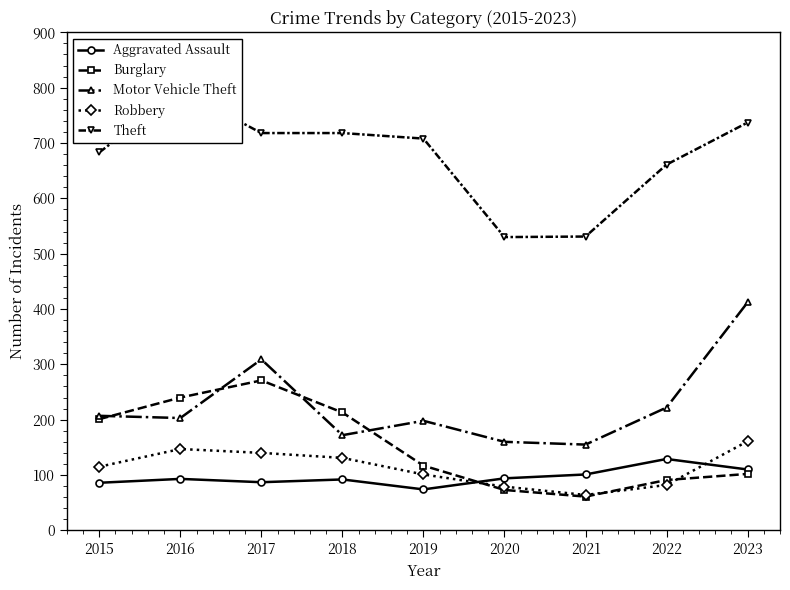

Reading left to right, extract all data points from this chart.

Aggravated Assault: 2015=86	2016=93	2017=87	2018=92	2019=74	2020=94	2021=101	2022=129	2023=110
Burglary: 2015=201	2016=240	2017=271	2018=213	2019=117	2020=73	2021=61	2022=91	2023=102
Motor Vehicle Theft: 2015=207	2016=203	2017=309	2018=172	2019=198	2020=160	2021=155	2022=222	2023=412
Robbery: 2015=115	2016=147	2017=140	2018=131	2019=101	2020=79	2021=64	2022=82	2023=161
Theft: 2015=683	2016=796	2017=718	2018=718	2019=708	2020=530	2021=531	2022=661	2023=737